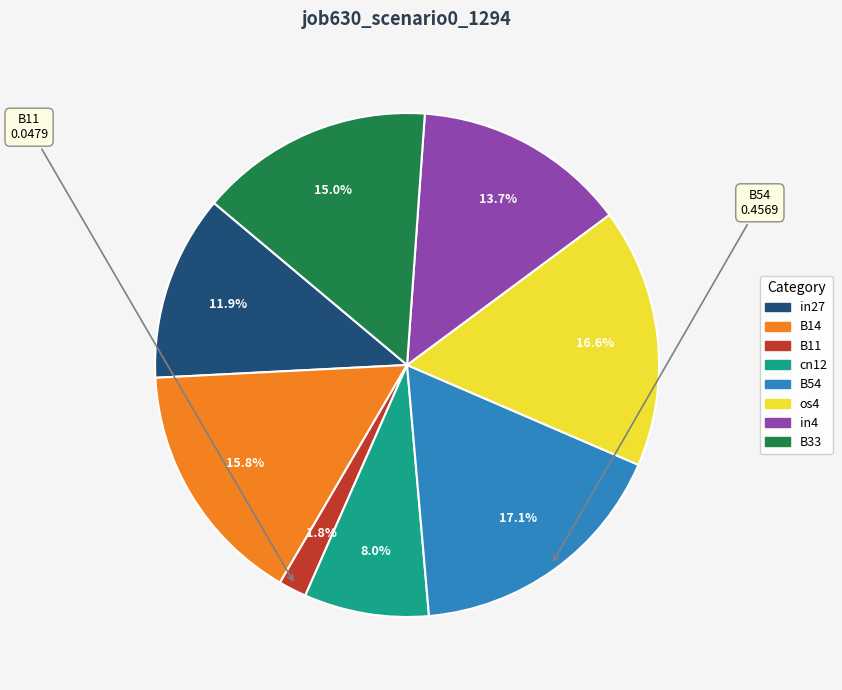

How many segments does this pie chart have?

8